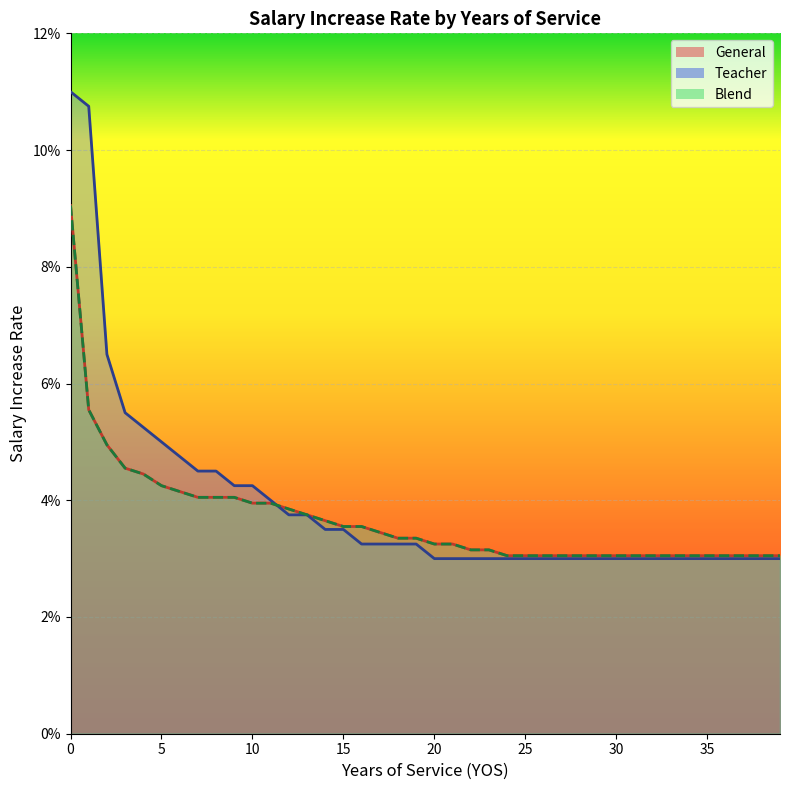

Which series changed the most between 19 and 37?

General